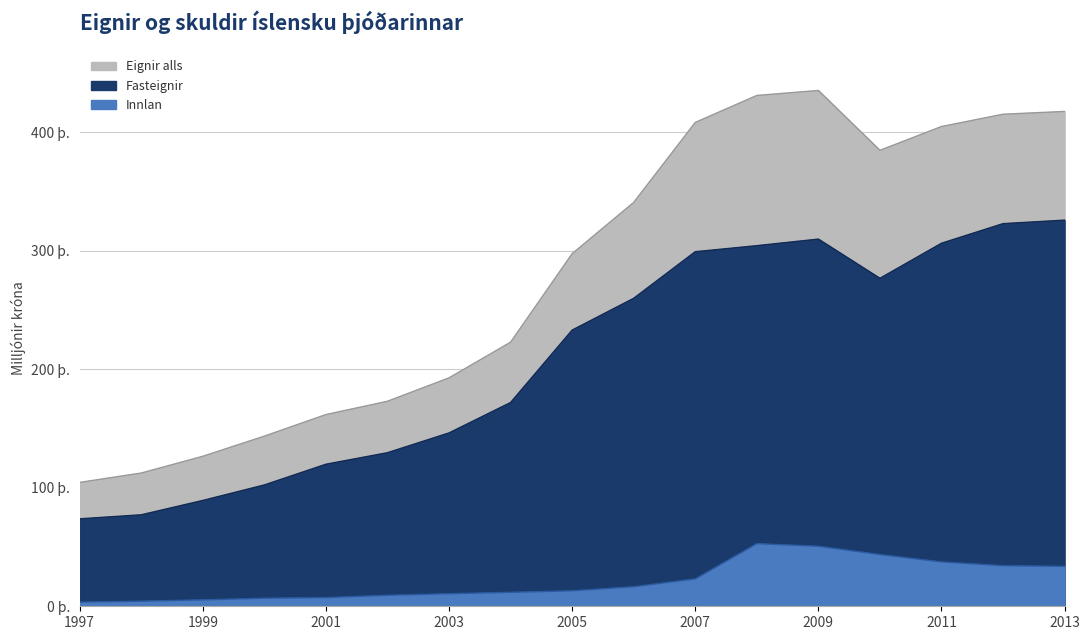

How many series are shown in this chart?

3